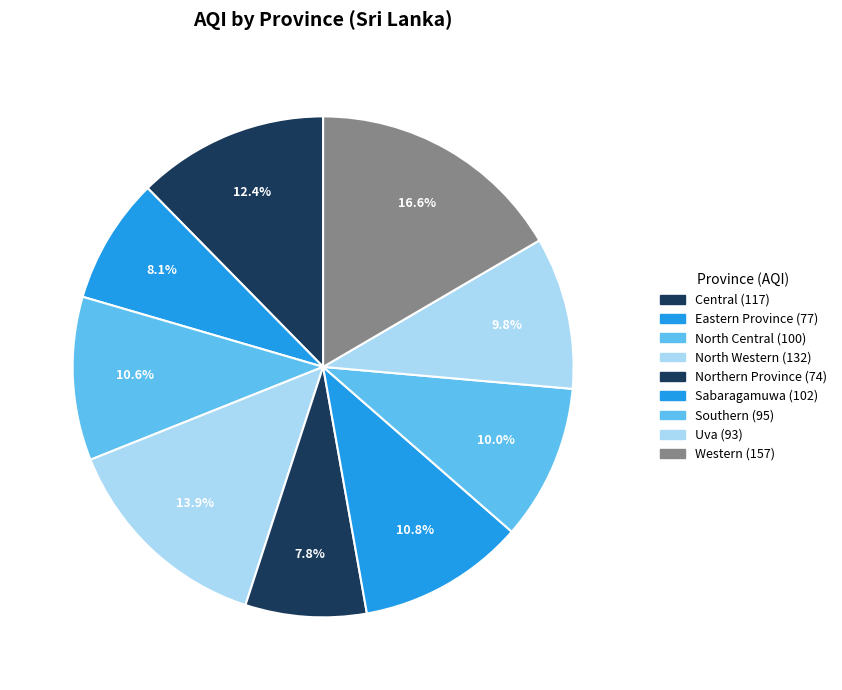

To the nearest percent, what portion does Northern Province represent?

8%